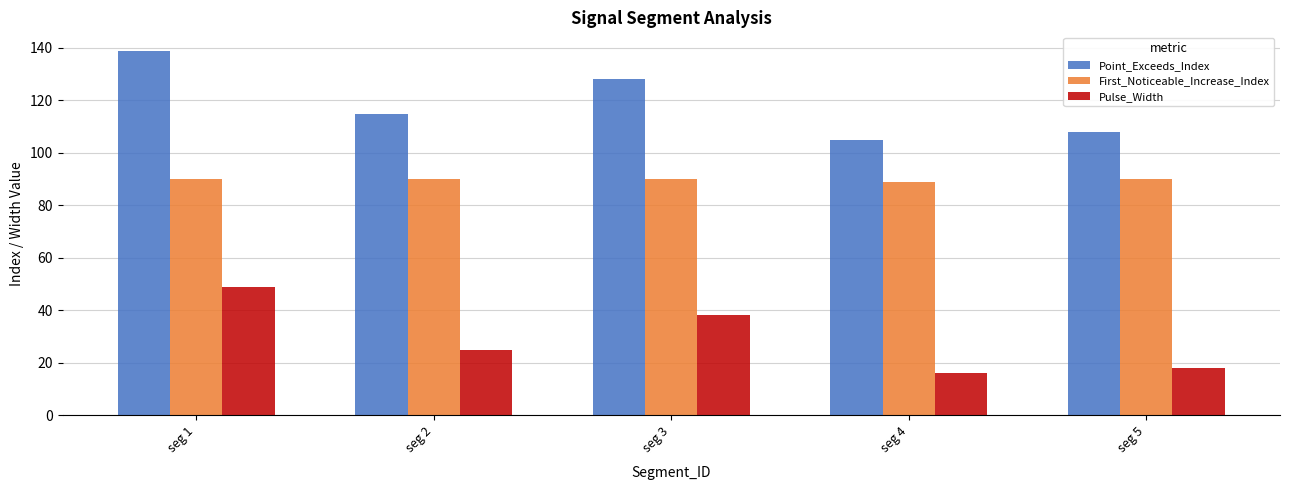

Count the number of data series in this chart.

3